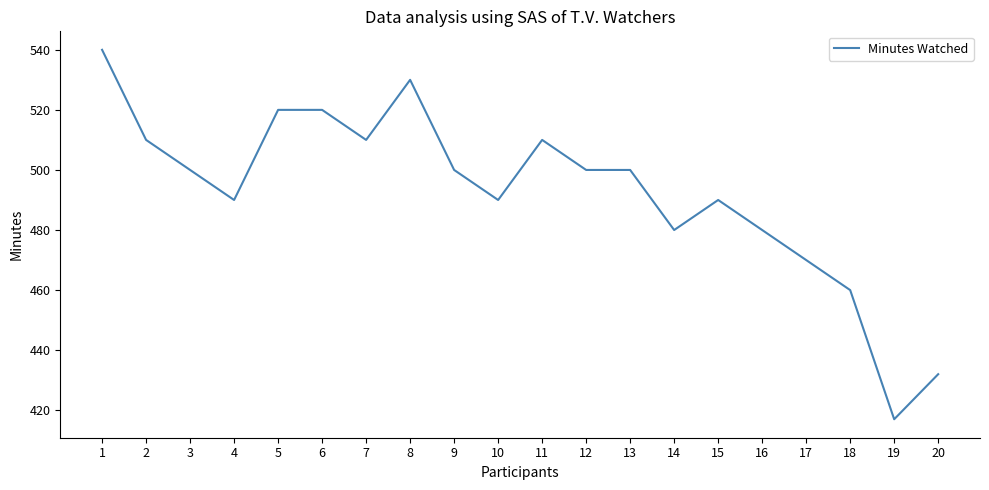

Which has a higher value, 2 or 13?

2